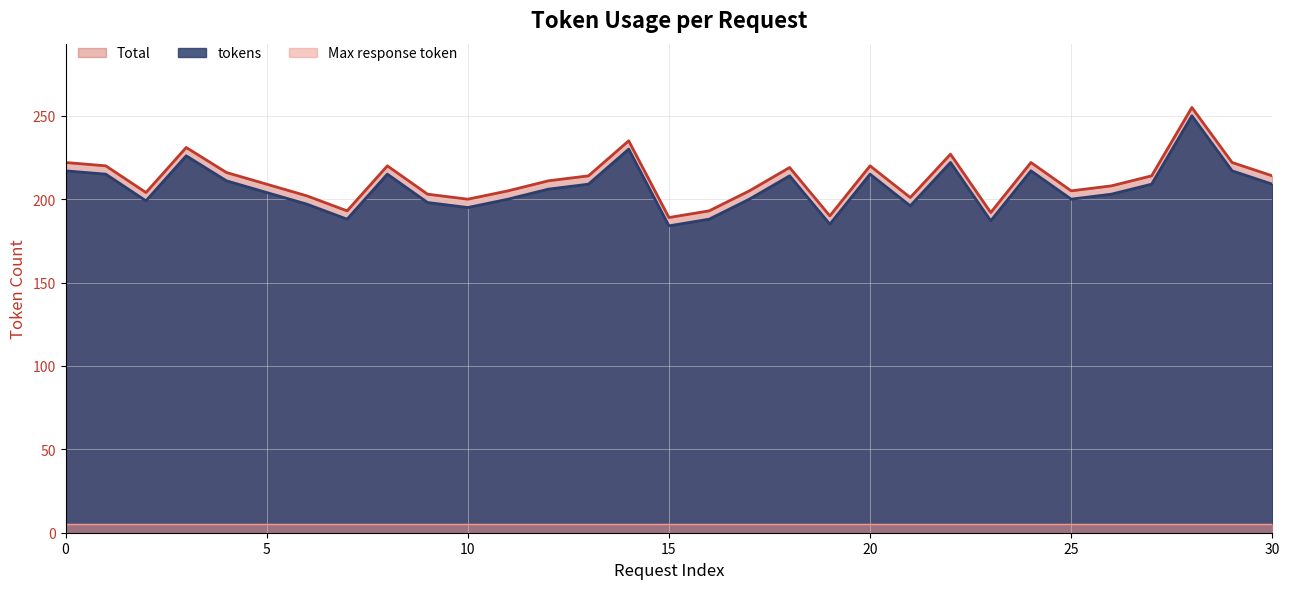

At which label does Total reach its peak?

28